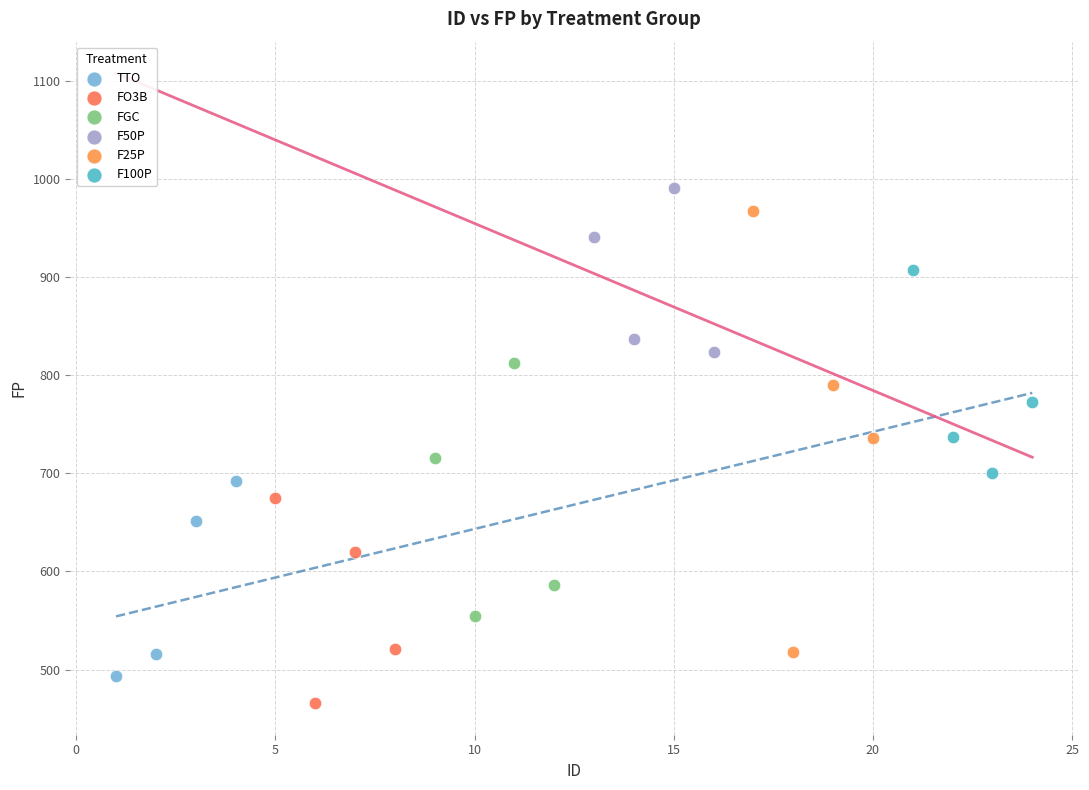

Which series has the widest spread of Y values?

F25P